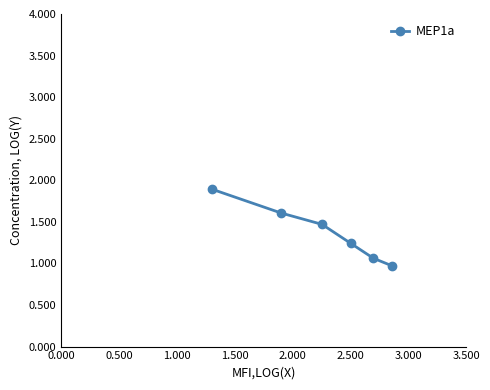

What is the maximum value shown in the chart?

1.9